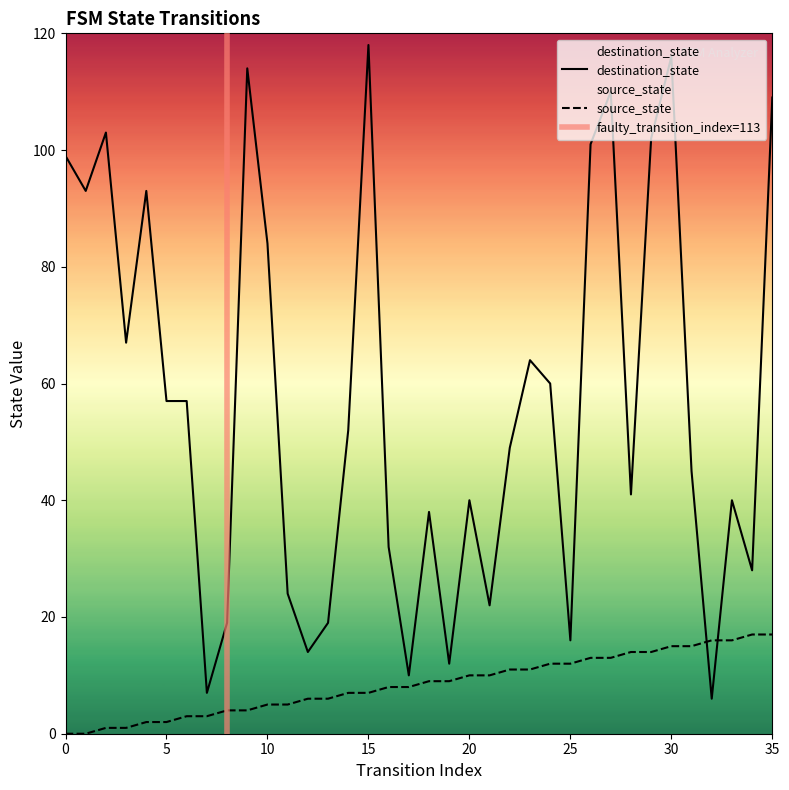

What is the sum of the destination_state values at 5 and 34?

85